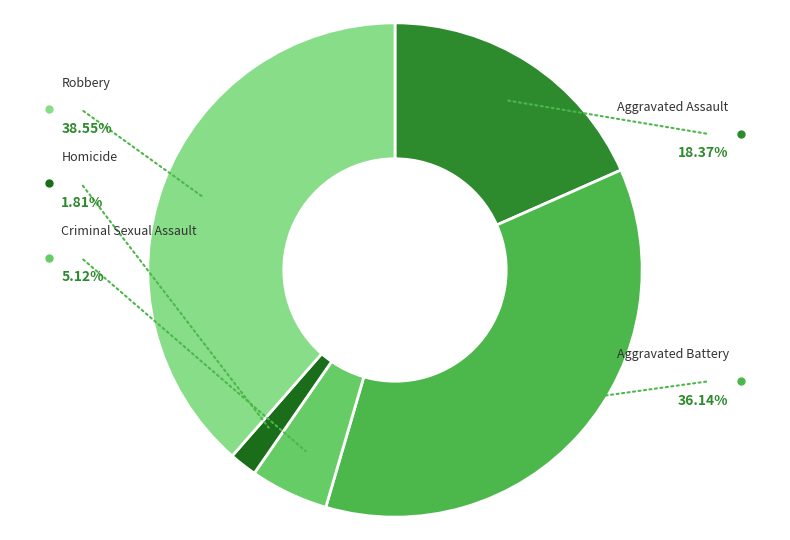

To the nearest percent, what is the difference between the Aggravated Battery and Homicide slice percentages?

34%